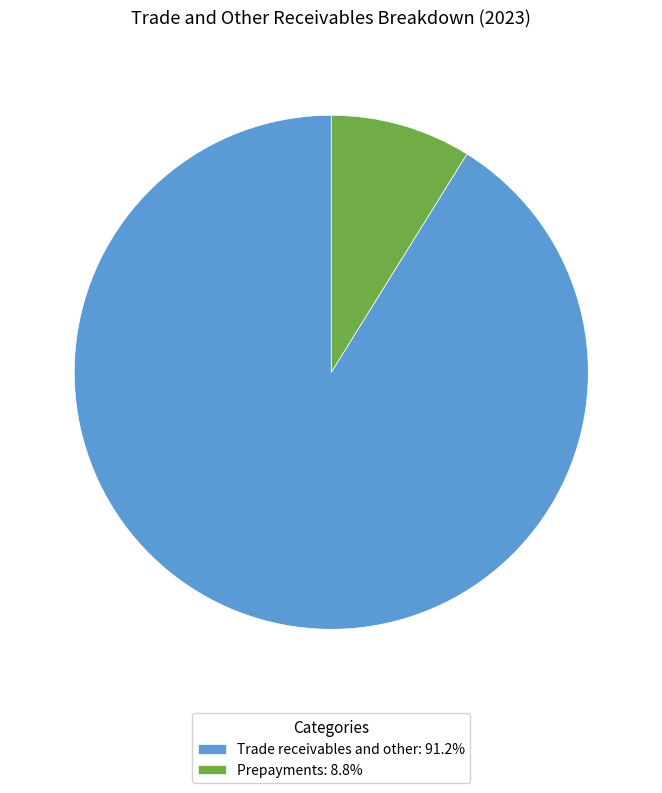

How many segments does this pie chart have?

2